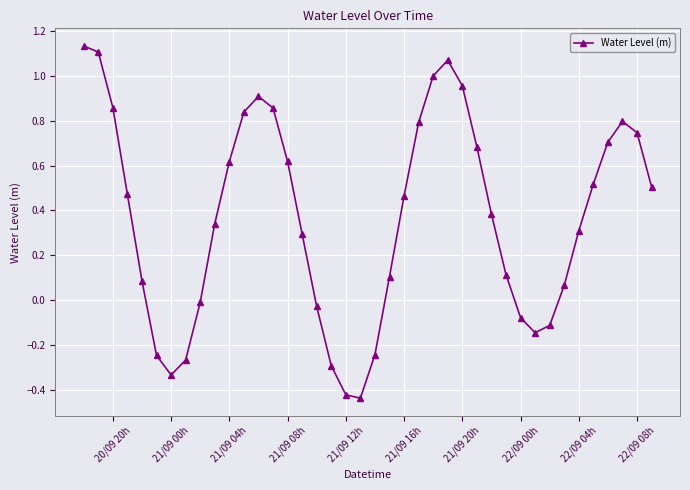

What is the difference between the second highest and minimum values?

1.5